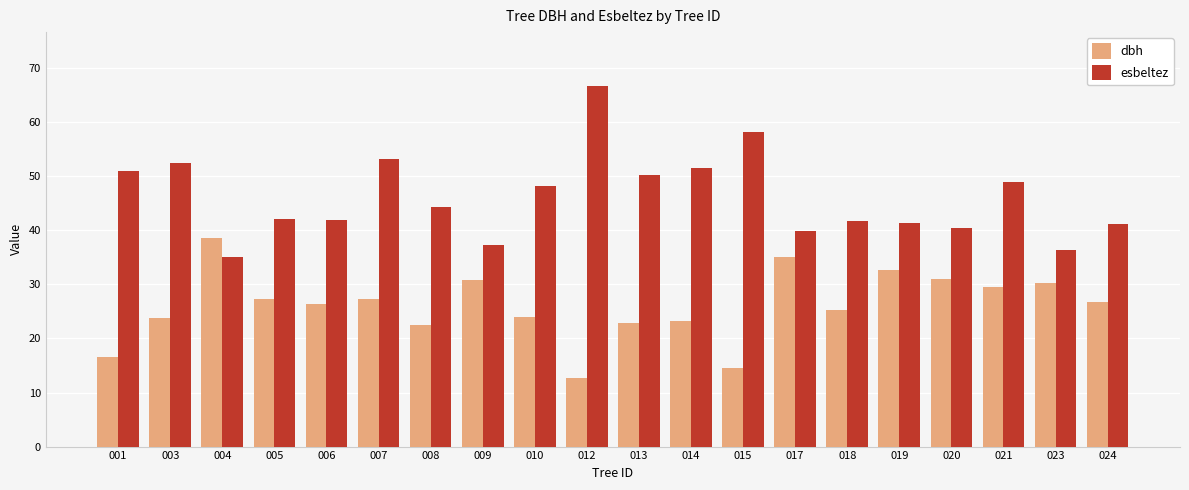

Which series has the largest range (max minus min)?

esbeltez